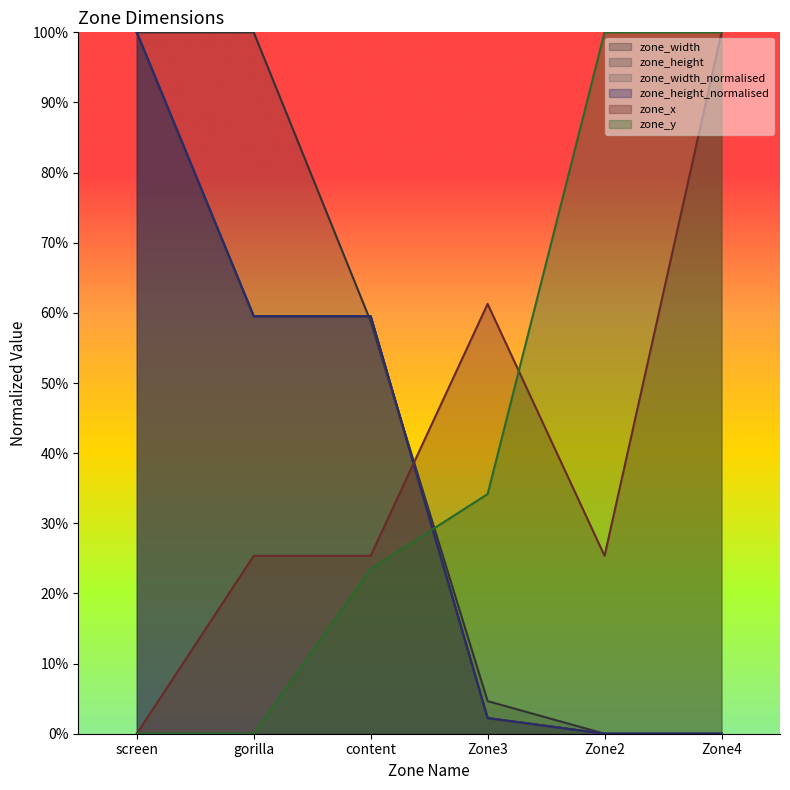

Does the chart have visible grid lines?

No